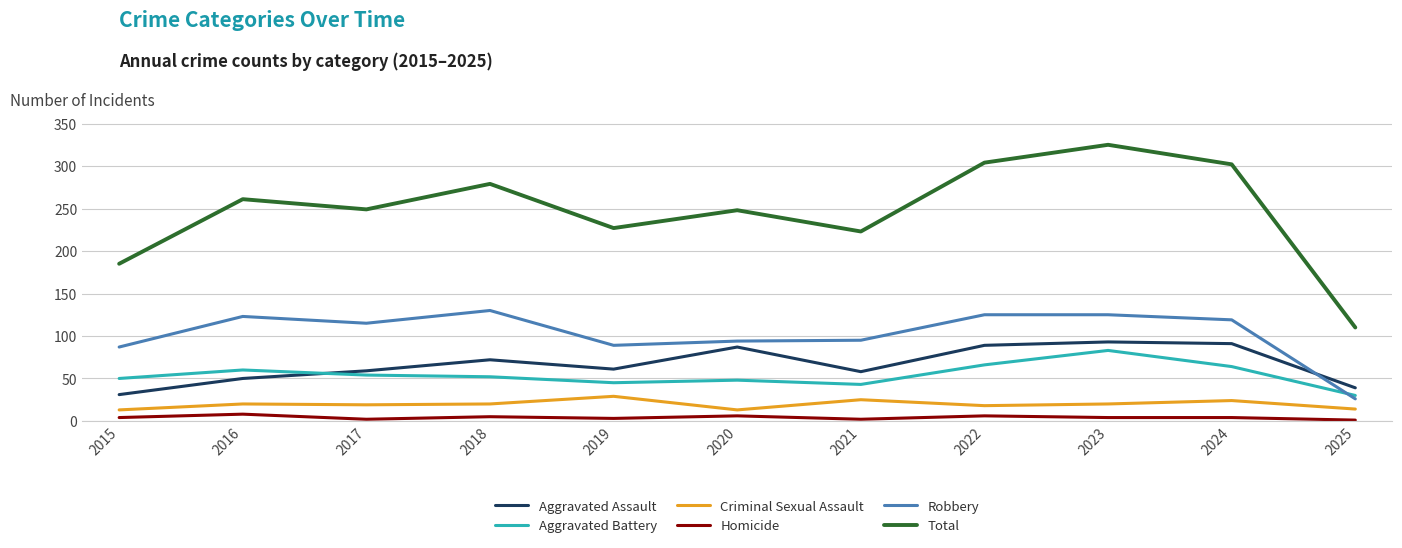

Which series changed the most between 2015 and 2024?

Total